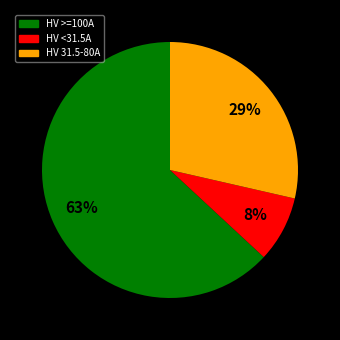

Is there a majority slice in this chart?

Yes